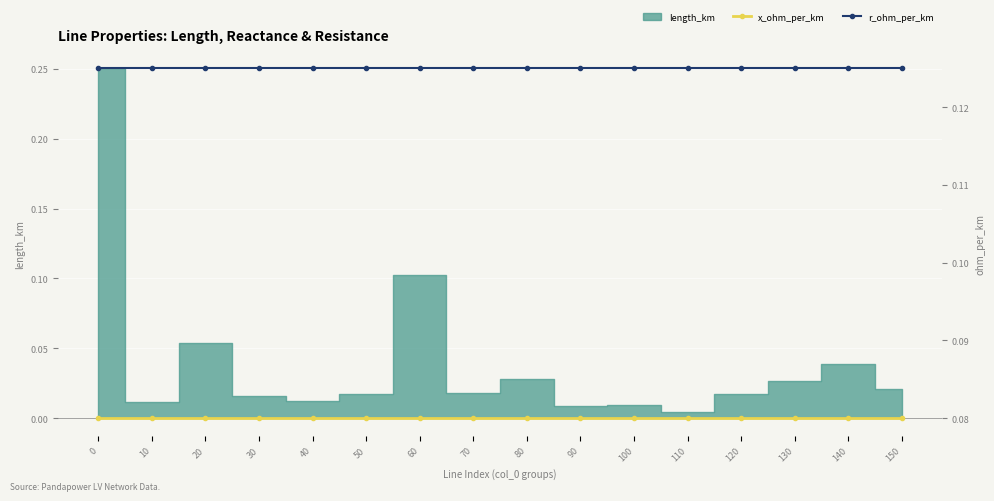

Is this an area chart (filled region under the line)?

No